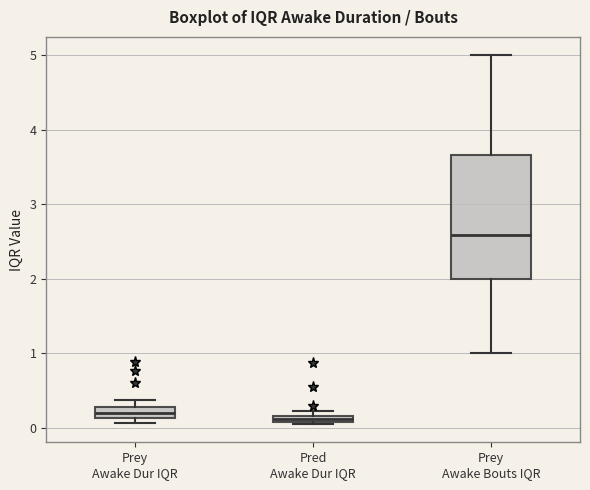

Which box is the tallest, from its lower edge to its upper edge?

Prey Awake Bouts IQR